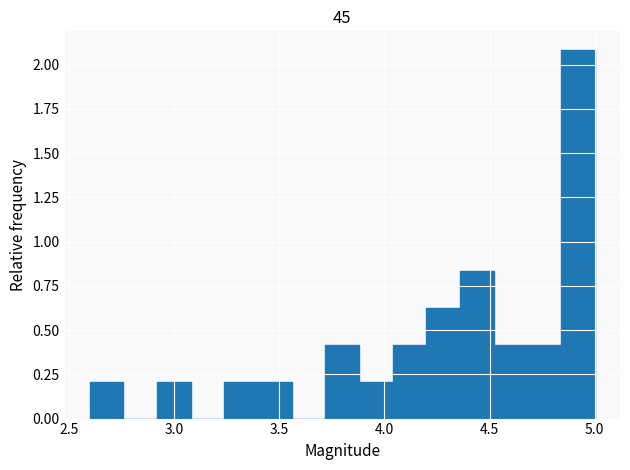

Read against the x-axis, roughly where is the centre of the tallest bar?

4.90